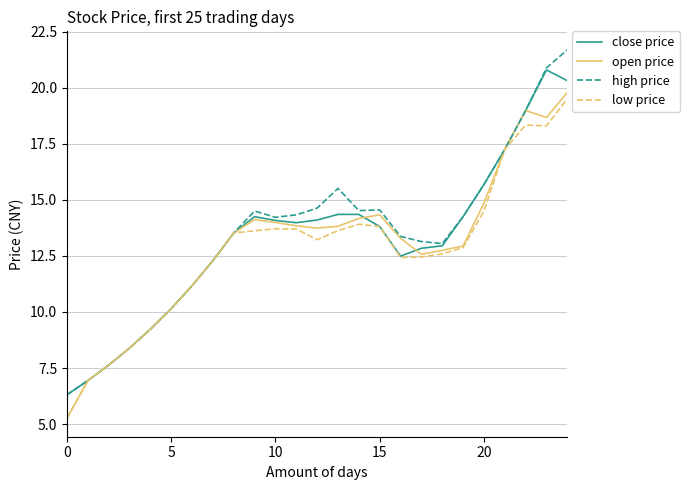

In high price, how many points are lower than both neighbors (excluding endpoints)?

3